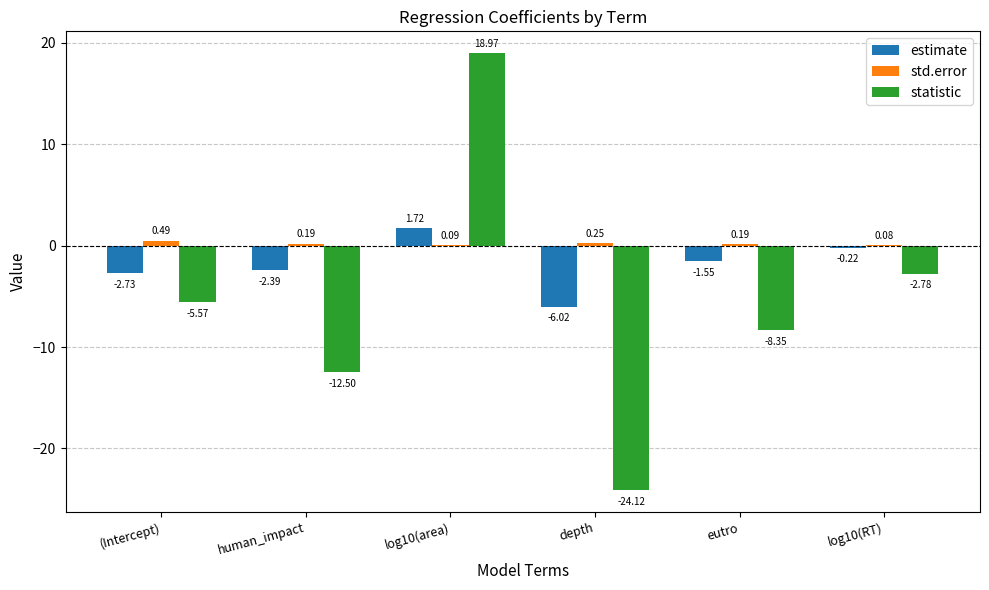

What is the sum of the estimate values at depth and eutro?

-7.6